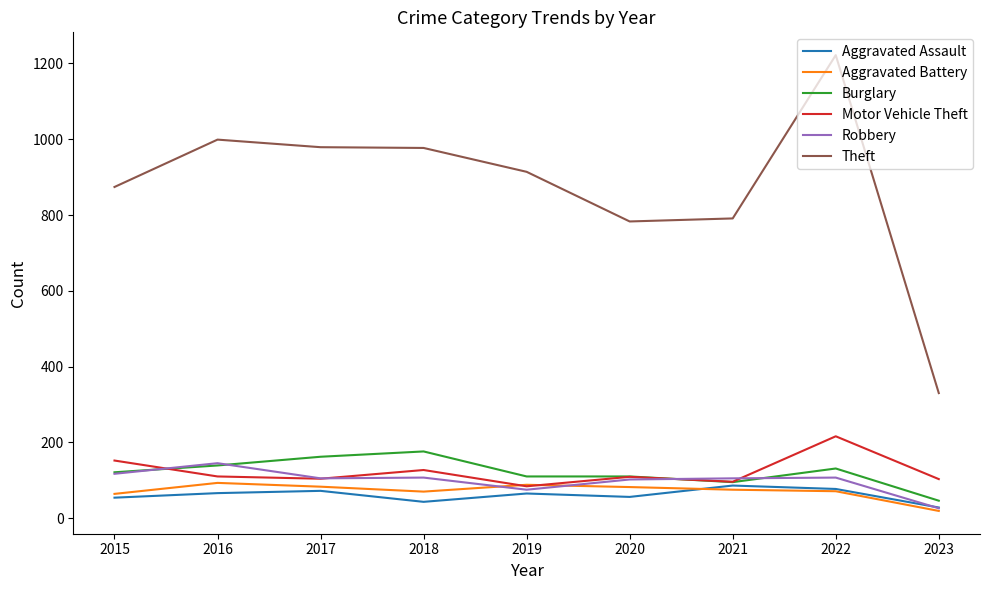

What are all the series names shown in the legend?

Aggravated Assault, Aggravated Battery, Burglary, Motor Vehicle Theft, Robbery, Theft